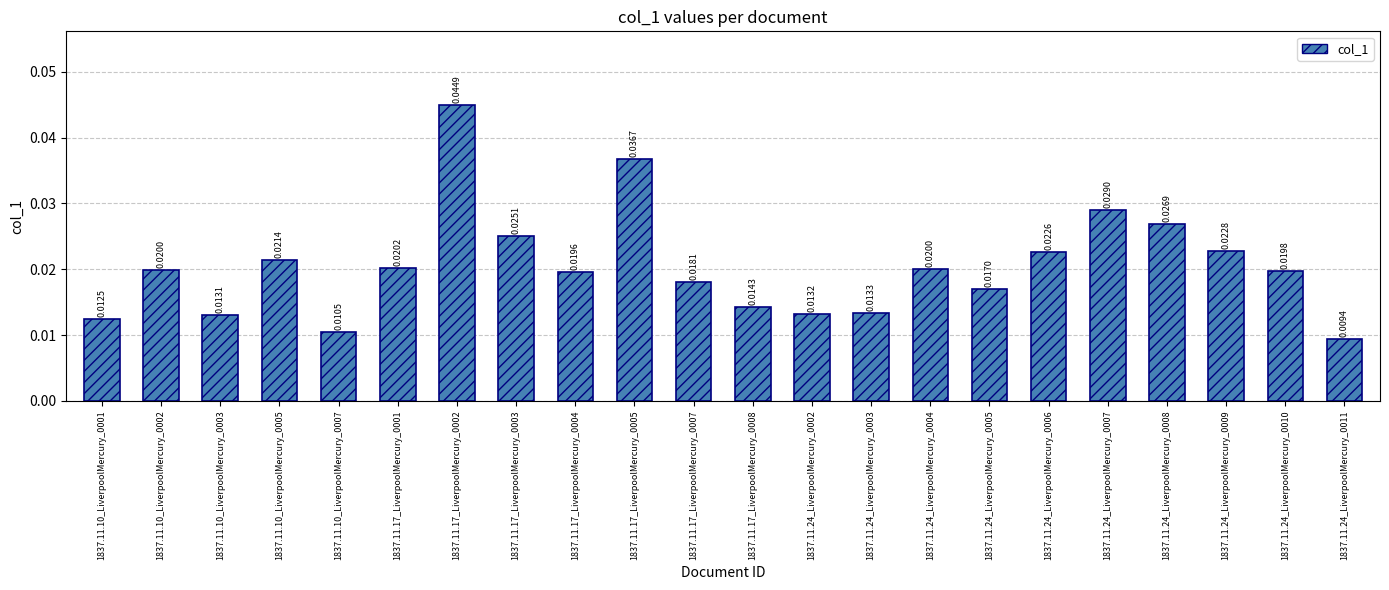

Between 1837.11.24_LiverpoolMercury_0002 and 1837.11.24_LiverpoolMercury_0005, which is larger?

1837.11.24_LiverpoolMercury_0005